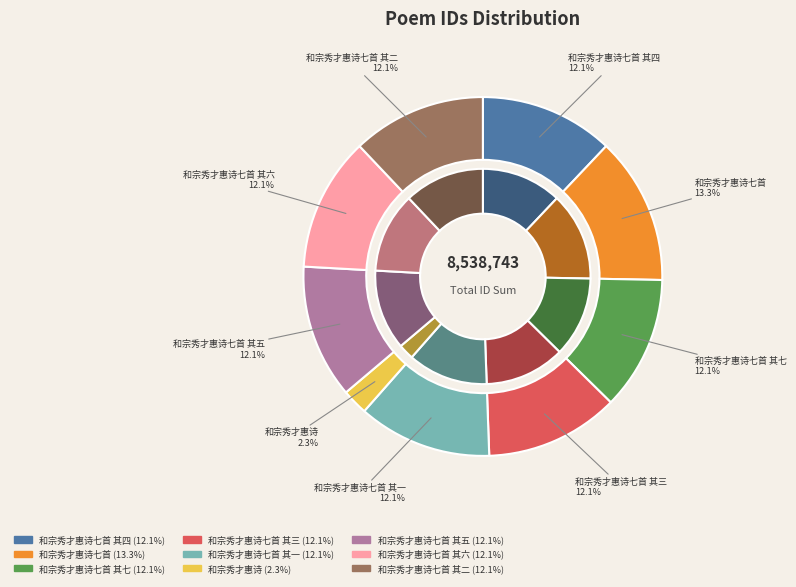

Is 和宗秀才惠诗七首 其七 the majority of the pie?

No